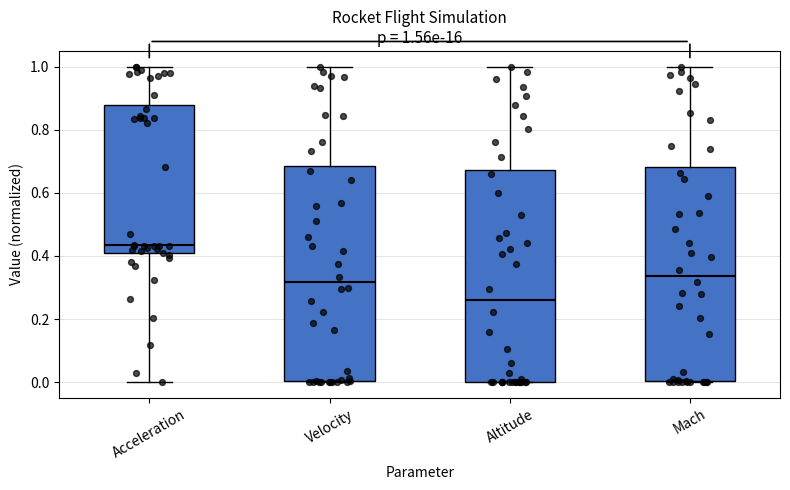

Which box has the highest median line?

Acceleration